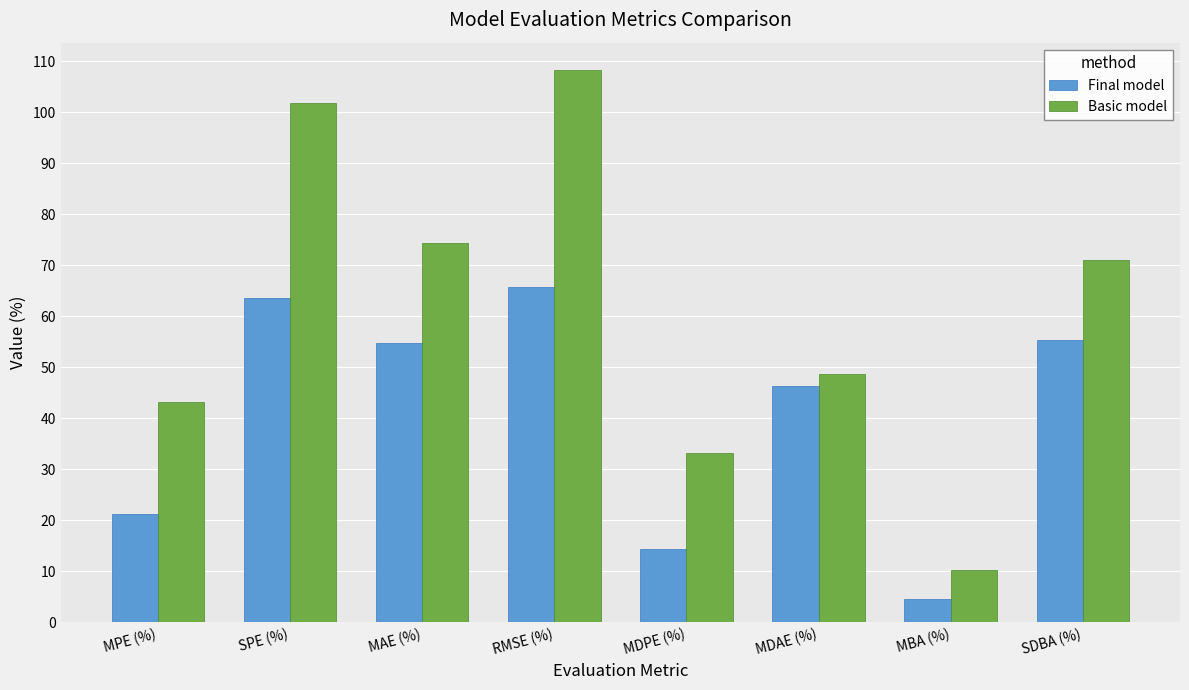

True or false: Final model has a value of 63.6 at SPE (%).

True